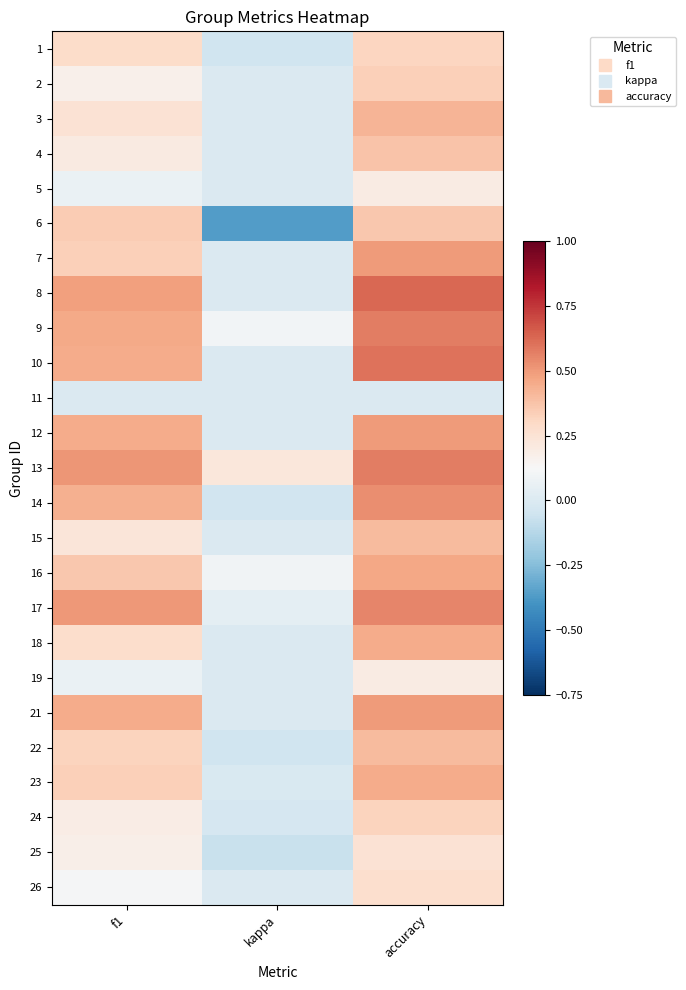

Reading right to left, extract all data points from this chart.

1: accuracy=0.3	kappa=-0.0	f1=0.3
2: accuracy=0.3	kappa=0.0	f1=0.2
3: accuracy=0.4	kappa=0.0	f1=0.3
4: accuracy=0.4	kappa=0.0	f1=0.2
5: accuracy=0.2	kappa=0.0	f1=0.1
6: accuracy=0.4	kappa=-0.4	f1=0.3
7: accuracy=0.5	kappa=0.0	f1=0.3
8: accuracy=0.6	kappa=0.0	f1=0.5
9: accuracy=0.6	kappa=0.1	f1=0.5
10: accuracy=0.6	kappa=0.0	f1=0.5
11: accuracy=0.0	kappa=0.0	f1=0.0
12: accuracy=0.5	kappa=0.0	f1=0.5
13: accuracy=0.6	kappa=0.2	f1=0.5
14: accuracy=0.5	kappa=-0.0	f1=0.4
15: accuracy=0.4	kappa=0.0	f1=0.2
16: accuracy=0.5	kappa=0.1	f1=0.4
17: accuracy=0.6	kappa=0.0	f1=0.5
18: accuracy=0.5	kappa=0.0	f1=0.3
19: accuracy=0.2	kappa=0.0	f1=0.1
21: accuracy=0.5	kappa=0.0	f1=0.5
22: accuracy=0.4	kappa=-0.0	f1=0.3
23: accuracy=0.5	kappa=-0.0	f1=0.3
24: accuracy=0.3	kappa=-0.0	f1=0.2
25: accuracy=0.2	kappa=-0.1	f1=0.2
26: accuracy=0.3	kappa=0.0	f1=0.1